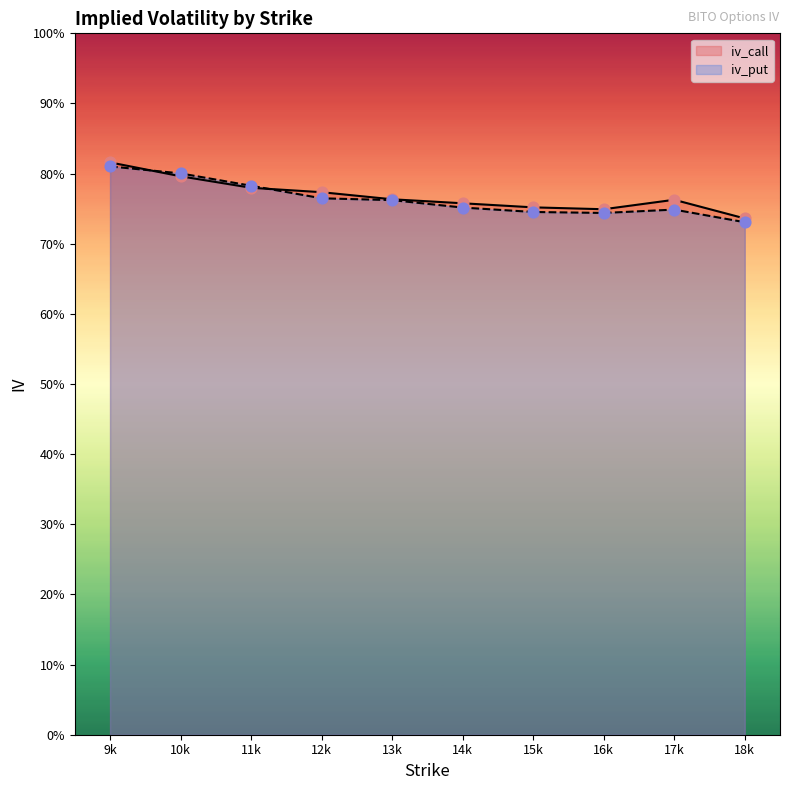

At which category is the sum across all series the highest?

9k